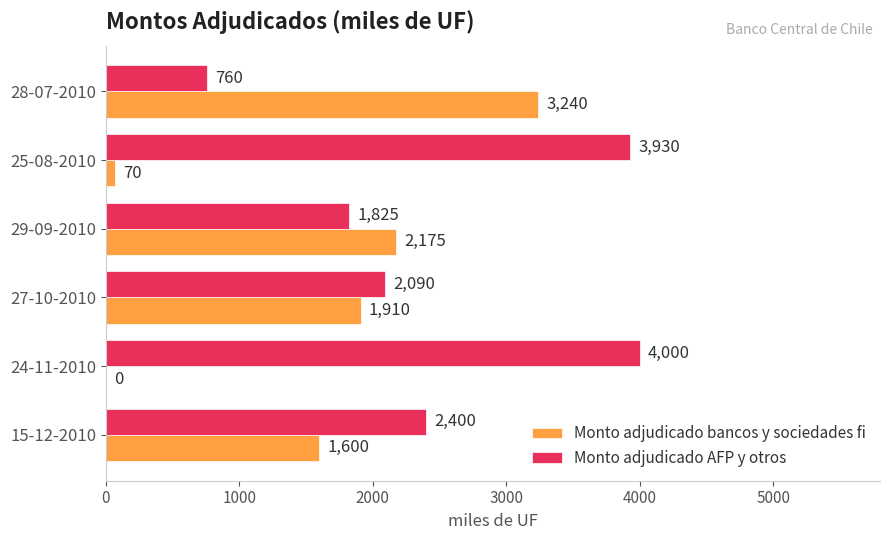

What is the approximate value of Monto adjudicado bancos y sociedades fi at 28-07-2010, to the nearest 100?

3200